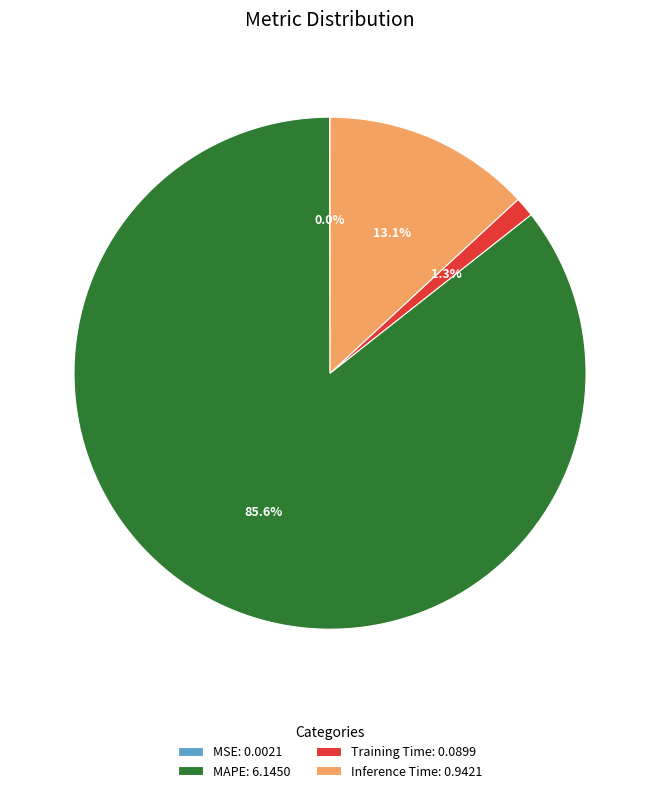

To the nearest percent, what is the average slice percentage?

25%